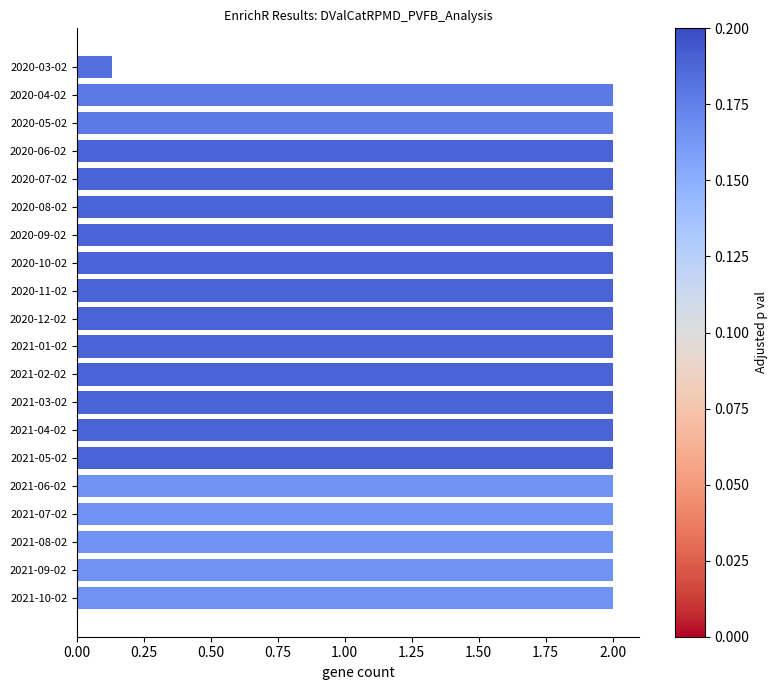

At which label is the value closest to 1?

2020-03-02